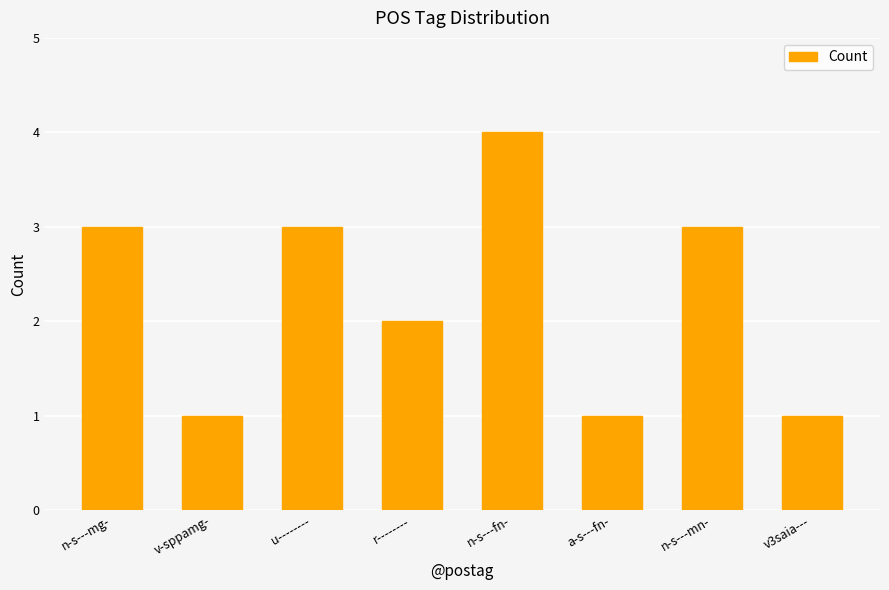

What is the value of the 8th bar from the left?

1